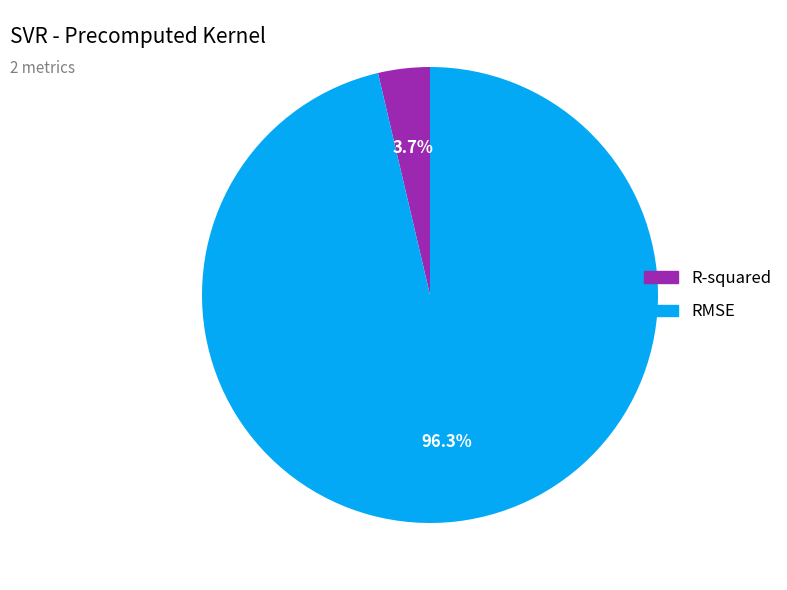

Count the number of slices in the pie.

2